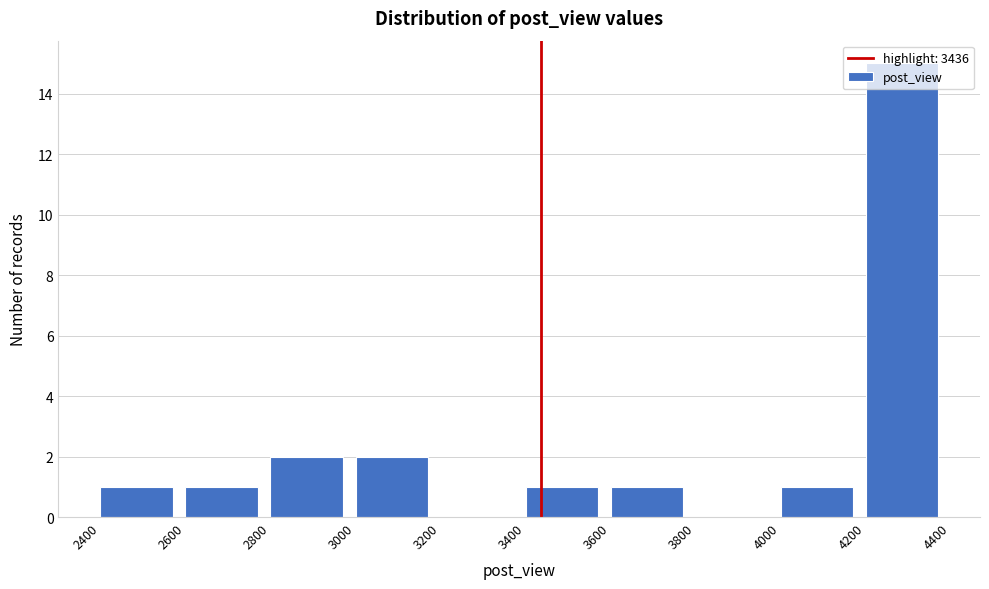

Over which range of the x-axis is the bar tallest?

4200 to 4400